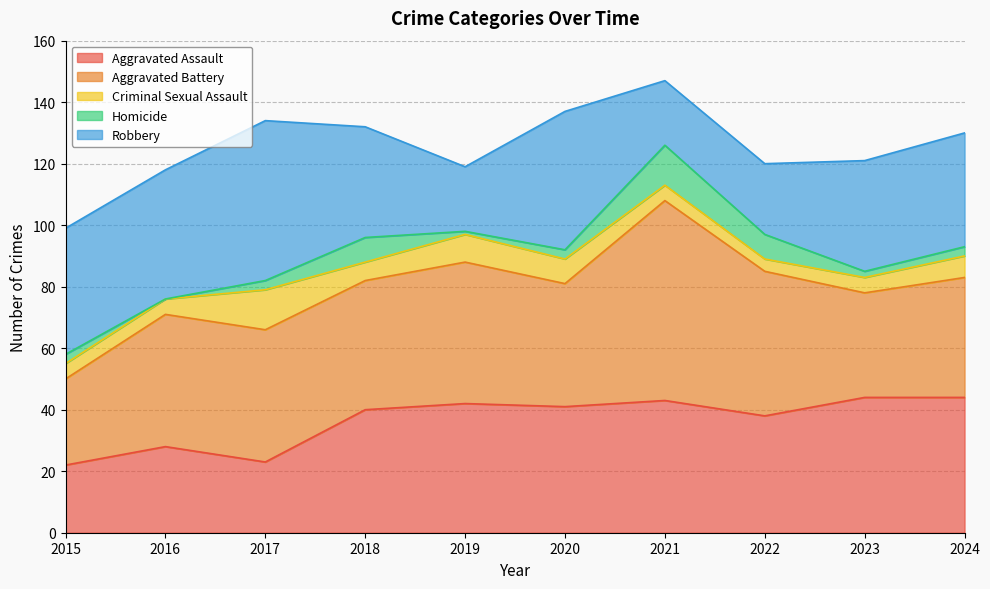

What is the difference between the second highest and second lowest values in the Aggravated Battery series?

13